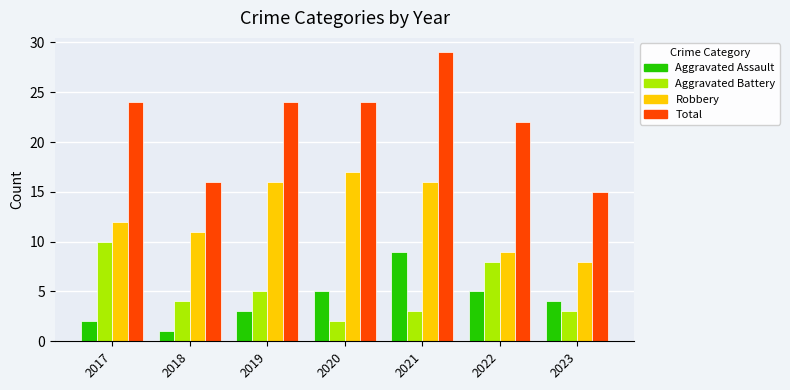

Count the Robbery values in the range 9 to 16.

5